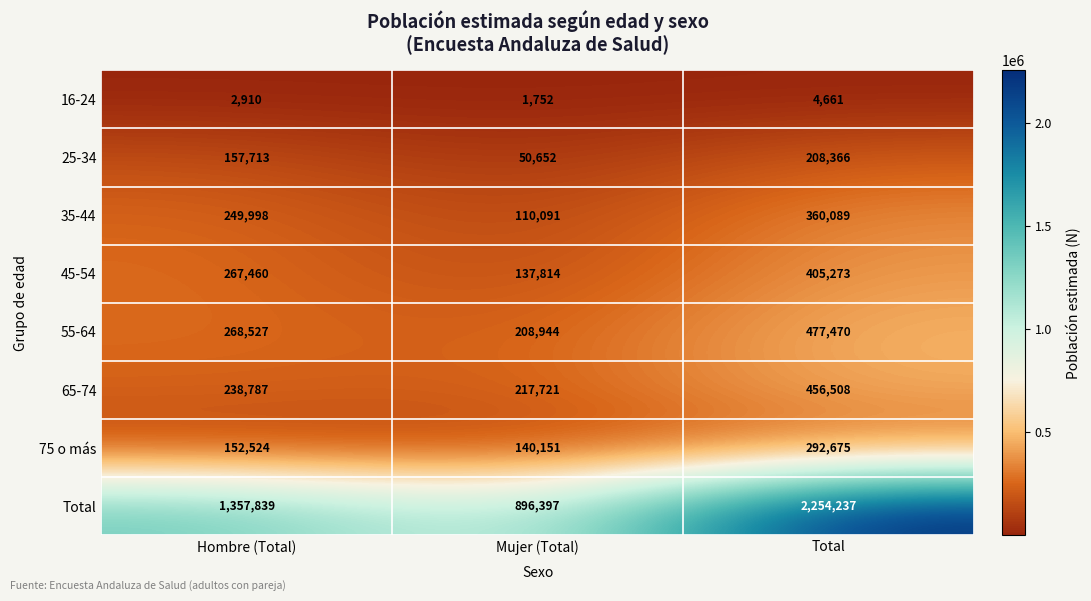

Reading left to right, extract all data points from this chart.

16-24: Hombre (Total)=2910	Mujer (Total)=1752	Total=4661
25-34: Hombre (Total)=157713	Mujer (Total)=50652	Total=208366
35-44: Hombre (Total)=249998	Mujer (Total)=110091	Total=360089
45-54: Hombre (Total)=267460	Mujer (Total)=137814	Total=405273
55-64: Hombre (Total)=268527	Mujer (Total)=208944	Total=477470
65-74: Hombre (Total)=238787	Mujer (Total)=217721	Total=456508
75 o más: Hombre (Total)=152524	Mujer (Total)=140151	Total=292675
Total: Hombre (Total)=1357839	Mujer (Total)=896397	Total=2254237